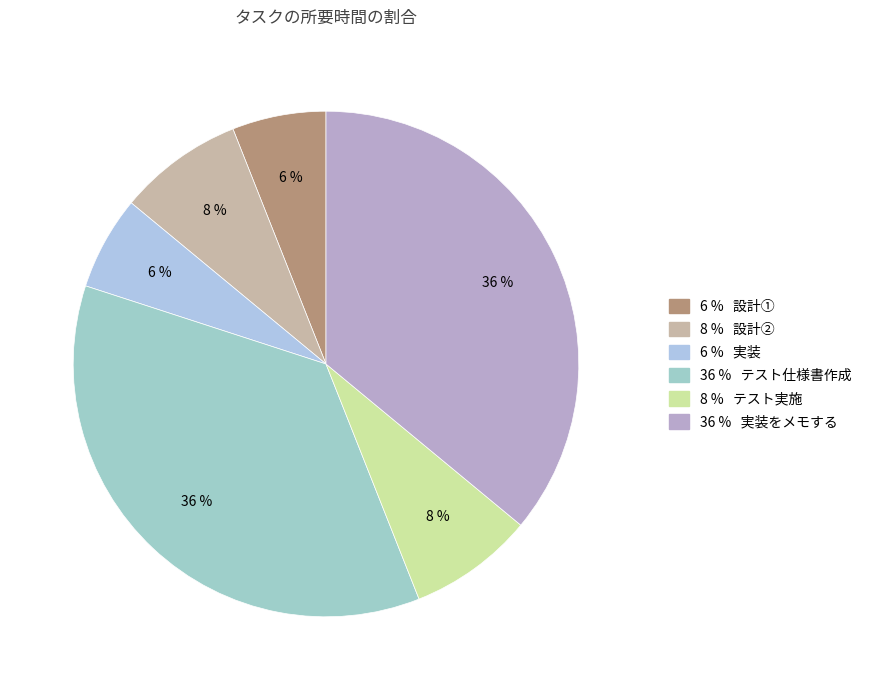

To the nearest percent, what is the average slice percentage?

17%